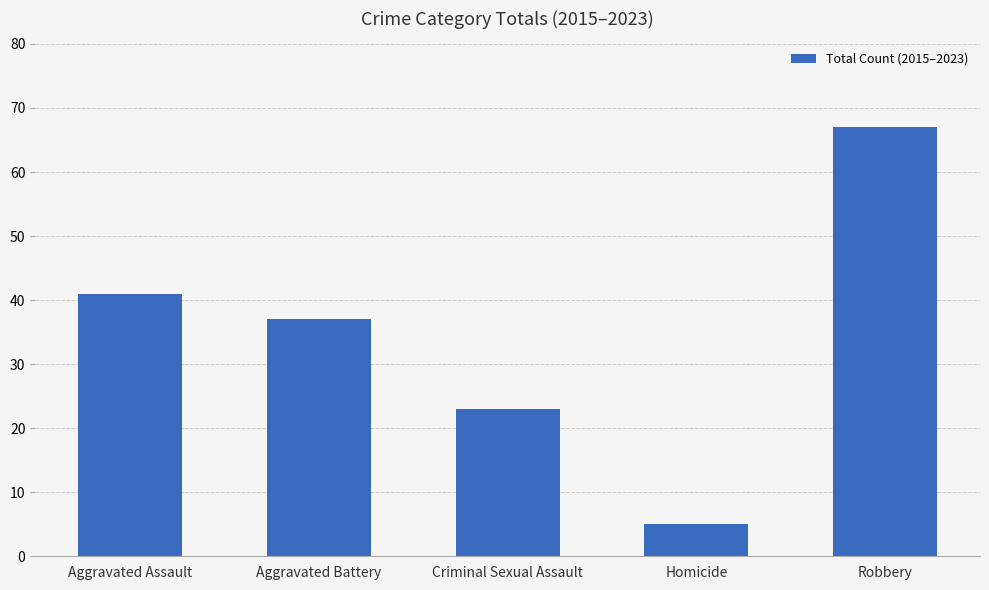

The chart shows a value of 67 at Robbery. True or false?

True